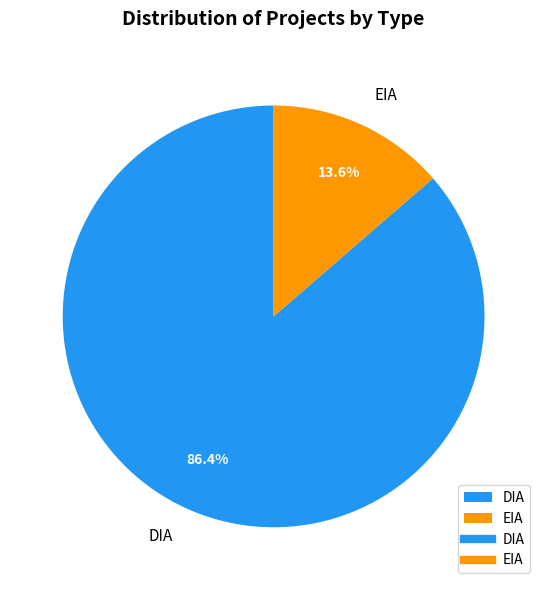

Which category accounts for the majority?

DIA